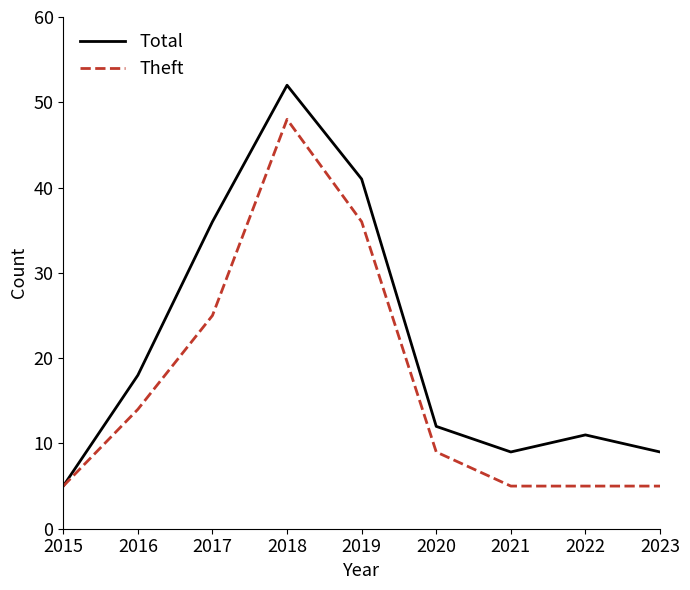

Reading left to right, transcribe all the data shown in this chart.

Total: 2015=5	2016=18	2017=36	2018=52	2019=41	2020=12	2021=9	2022=11	2023=9
Theft: 2015=5	2016=14	2017=25	2018=48	2019=36	2020=9	2021=5	2022=5	2023=5